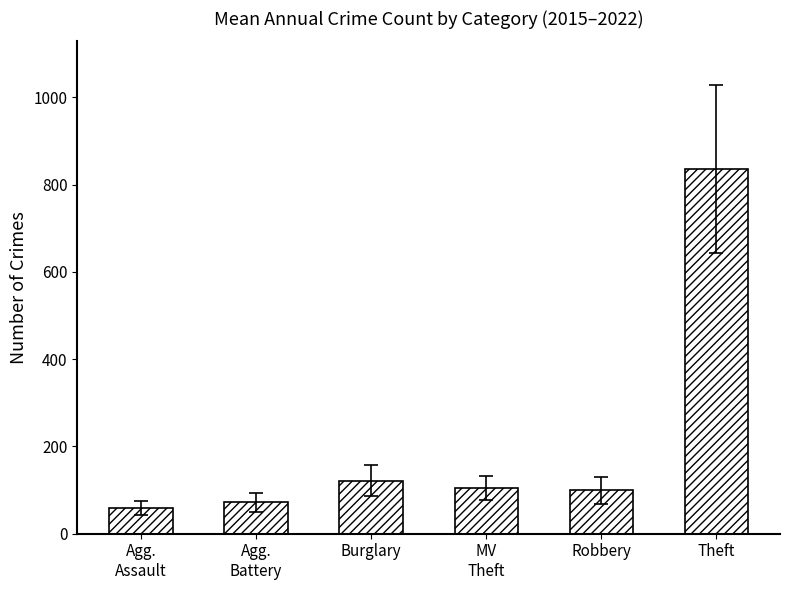

What is the difference between the maximum and second lowest values?

764.0